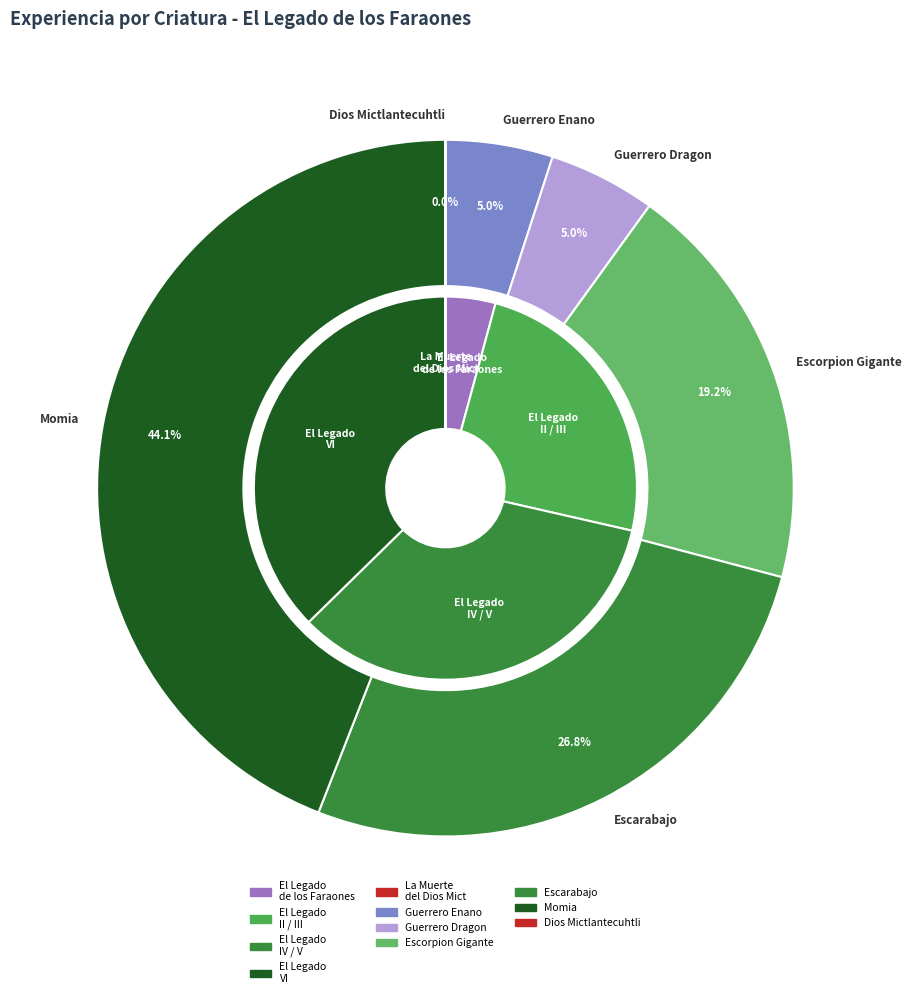

The Escarabajo slice represents 27% of the pie. True or false?

True